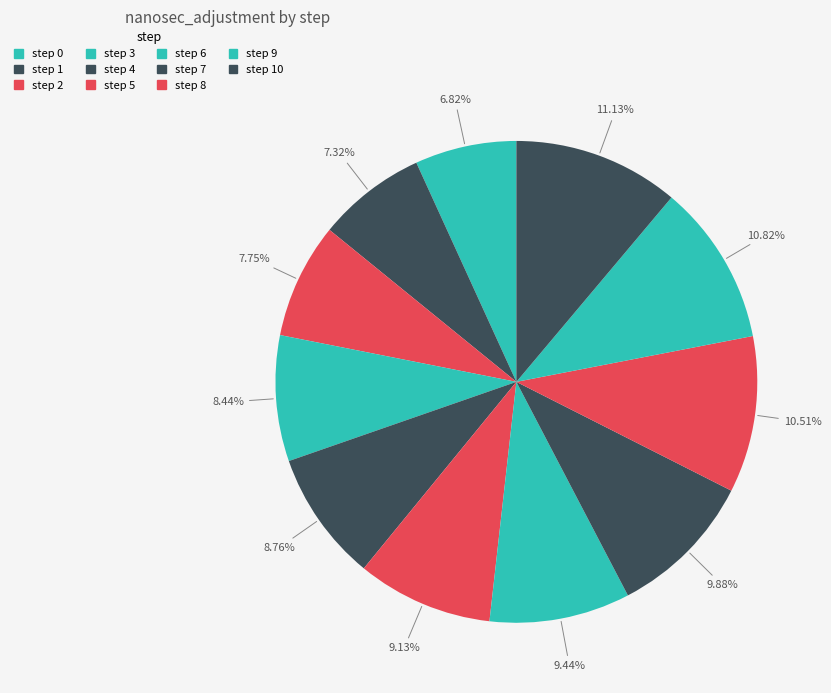

Count the number of slices in the pie.

11